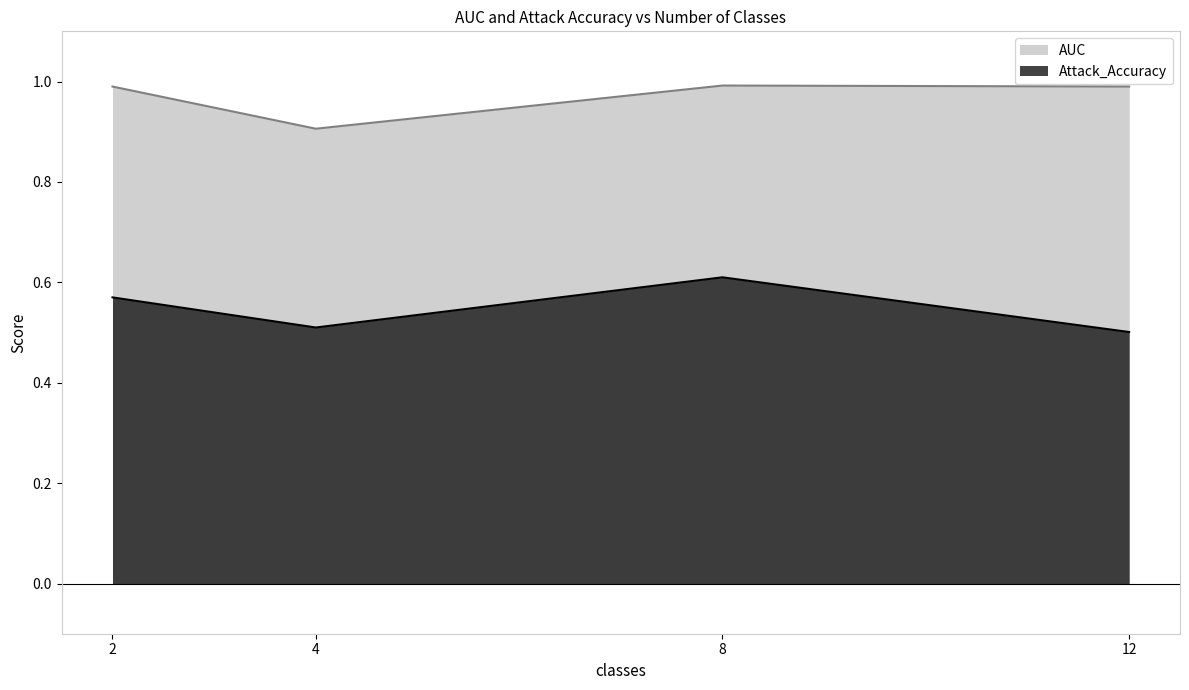

Is it true that AUC equals 1.0 at 12?

True